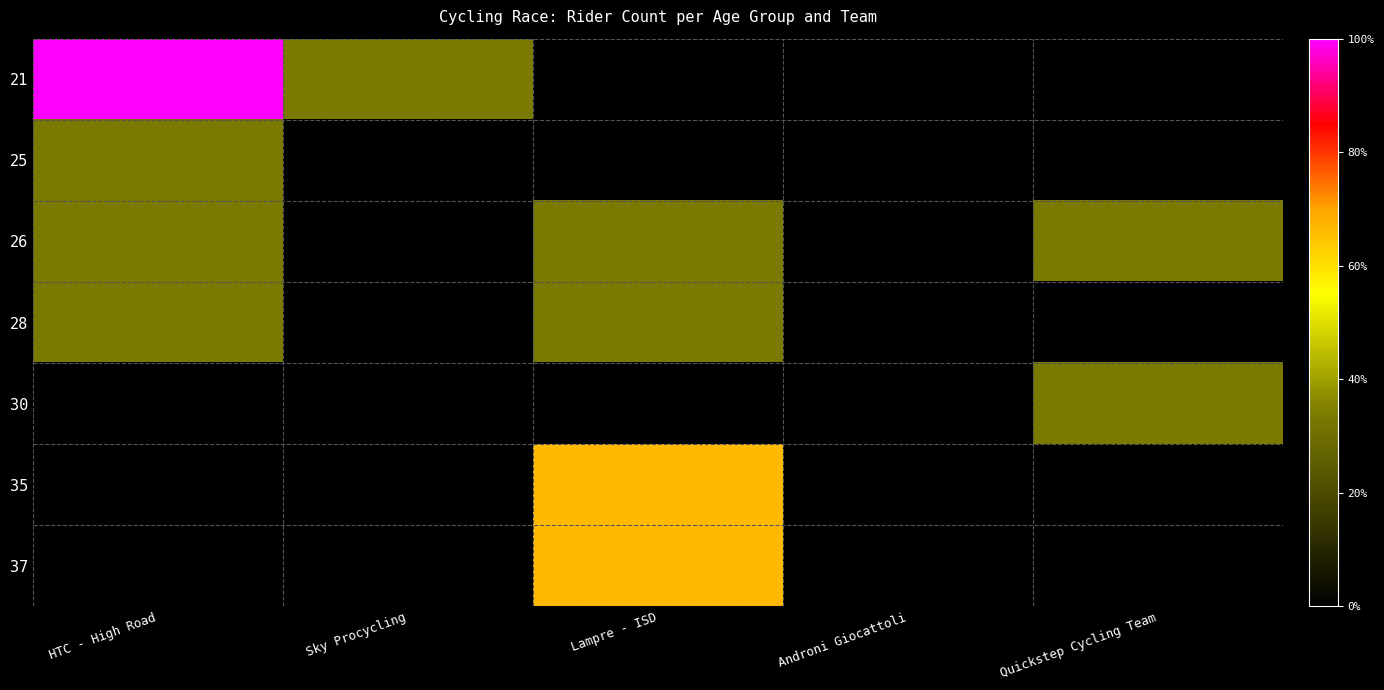

At which category does the chart reach its peak across all series?

HTC - High Road